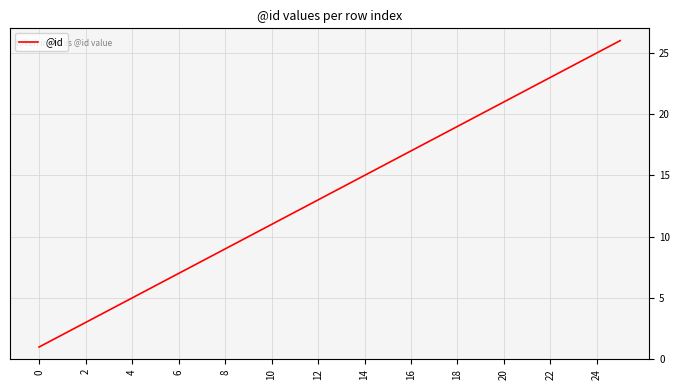

What is the maximum value shown in the chart?

26